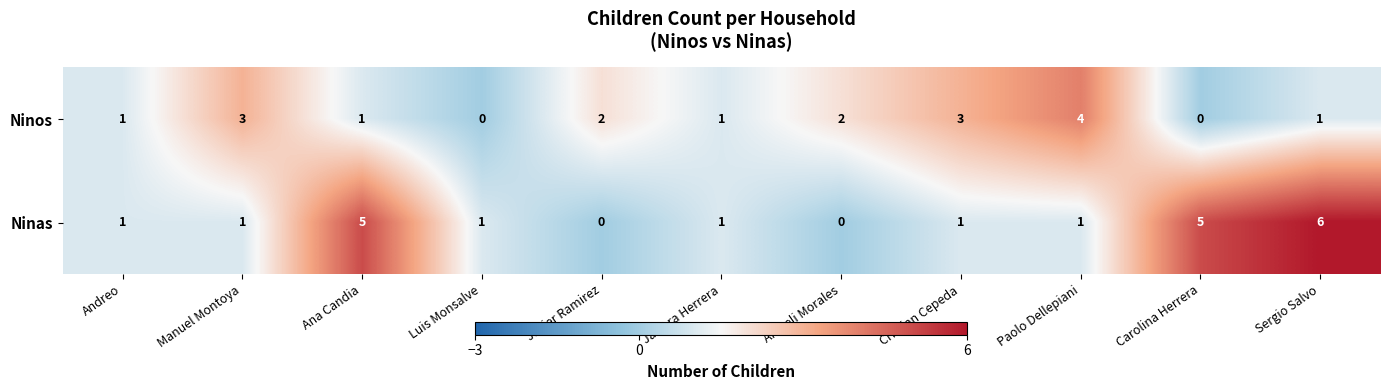

What is the total value across all series at Carolina Herrera?

5